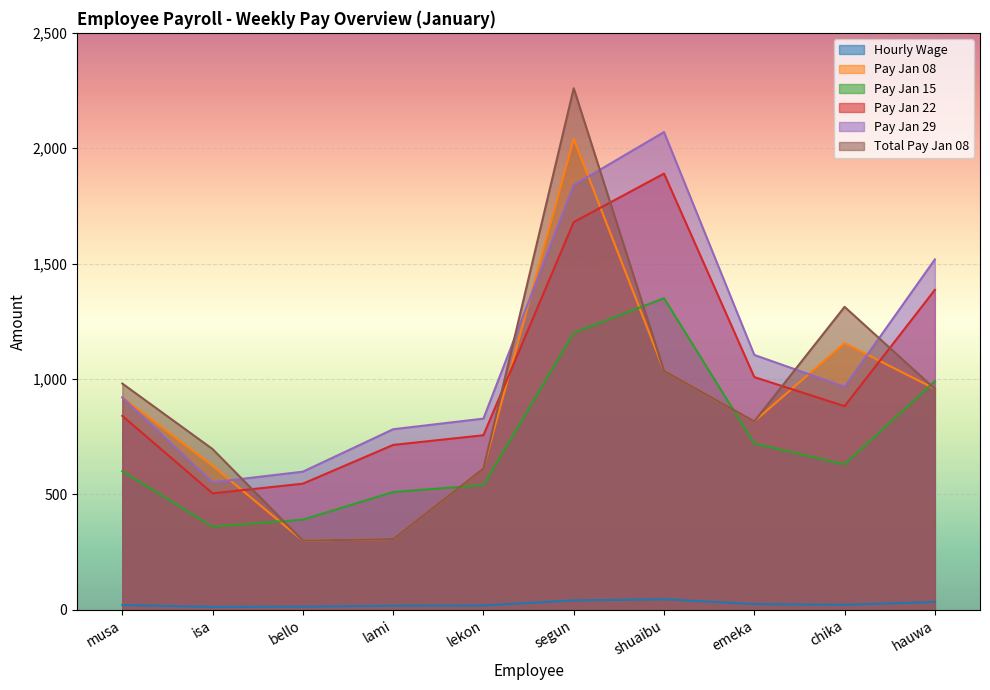

What is the highest value of the hourly wage series?

45.0